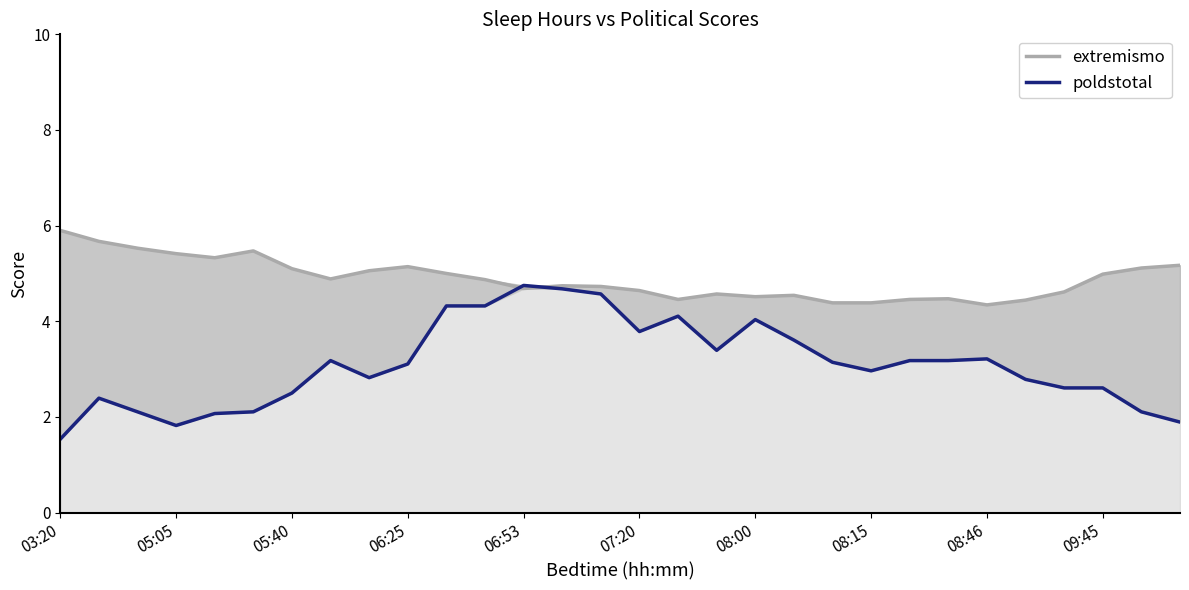

Rank the series by their maximum value, from highest to lowest.

extremismo, poldstotal